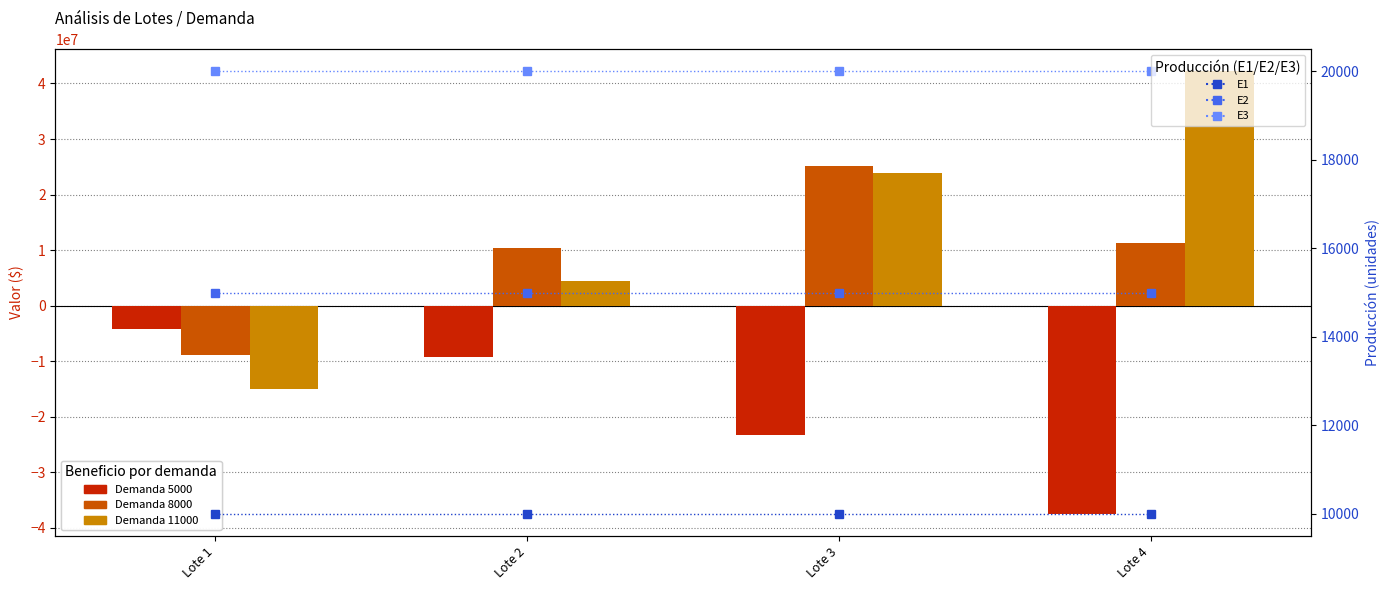

Between Lote 2 and Lote 3, which is larger?

Lote 2